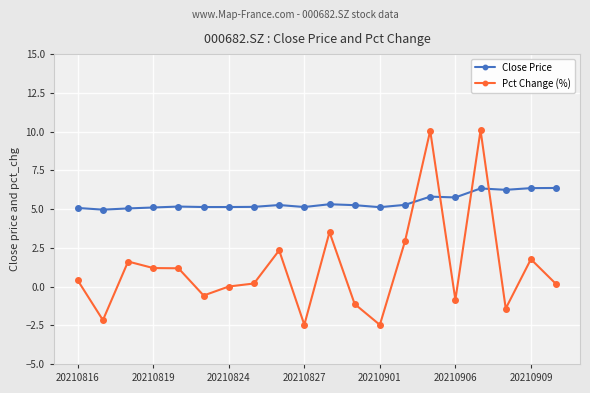

What is the minimum value shown in the chart?

-2.5